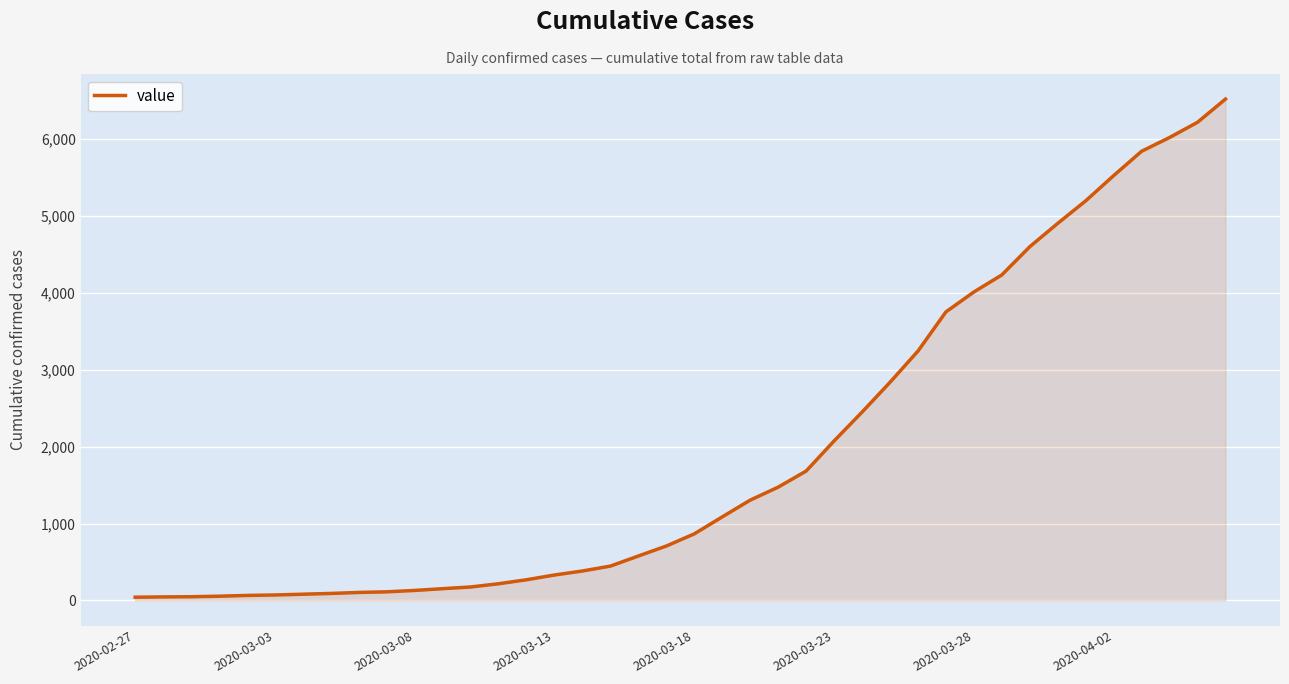

What is the maximum value shown in the chart?

6523